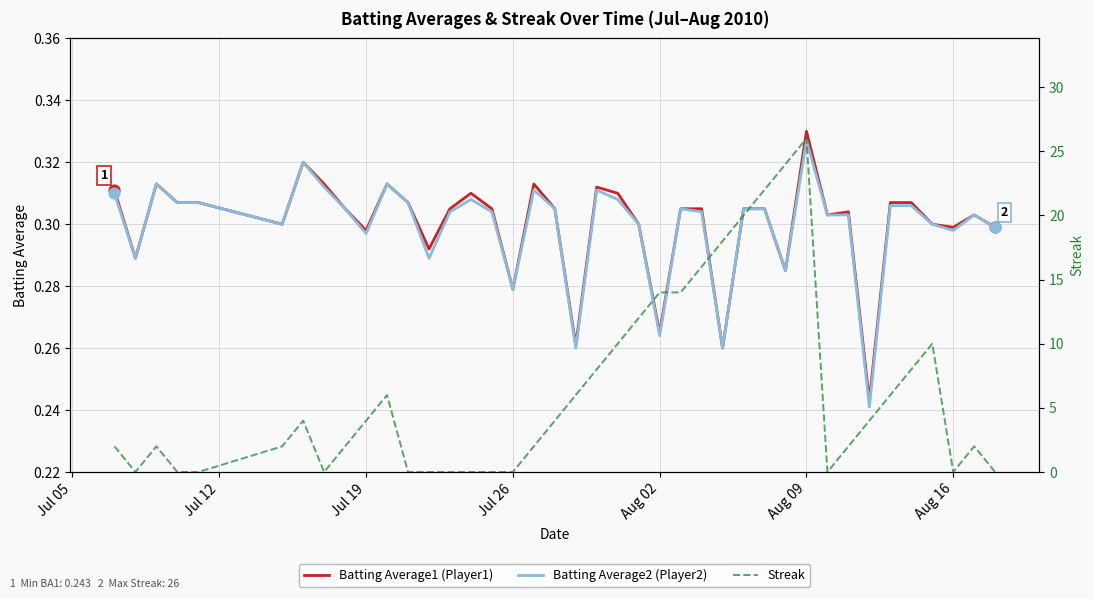

Which series has the largest total across all categories?

Streak